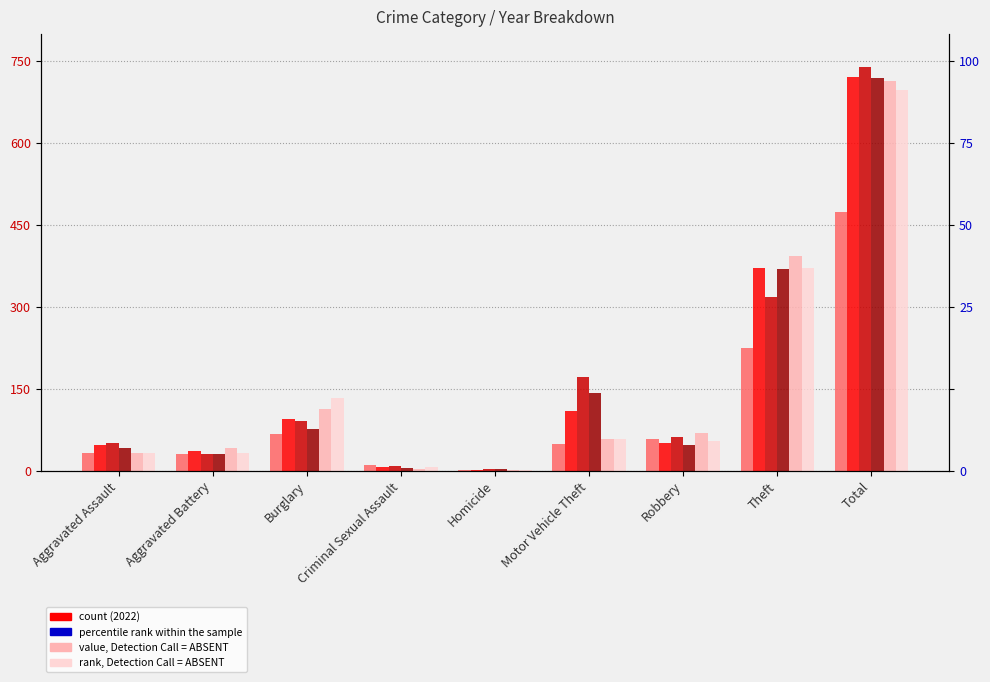

How many groups of bars are there?

9